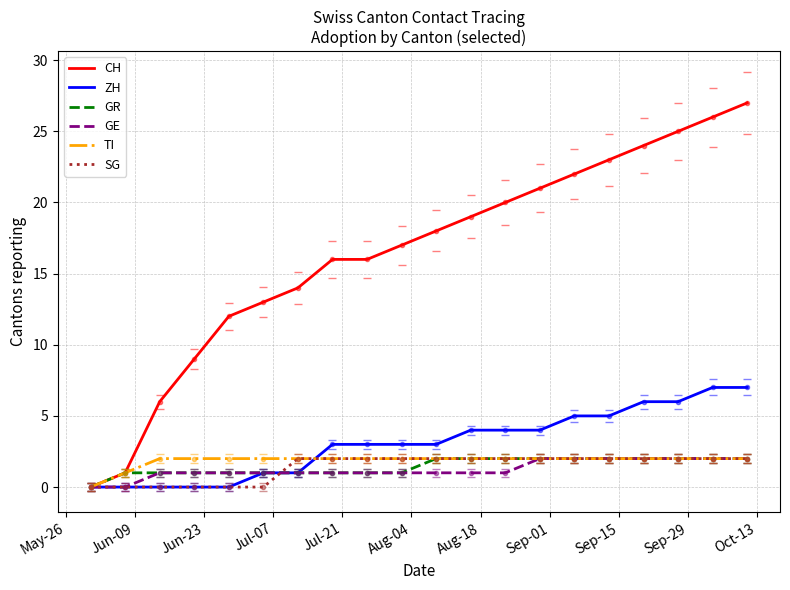

True or false: CH and TI cross at least once.

False